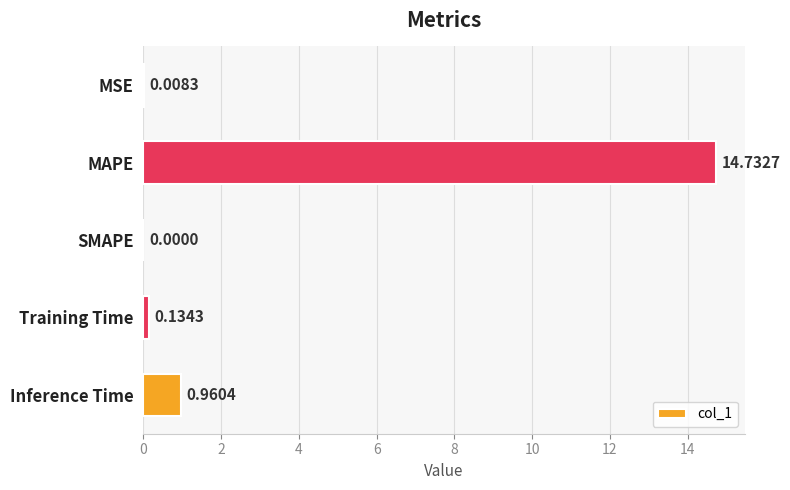

What is the change in value from MAPE to Inference Time?

-13.8